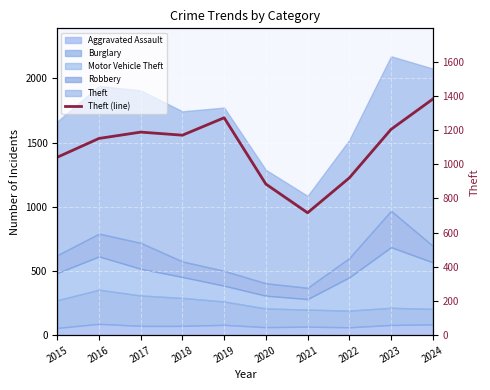

Where is the first local minimum?

2018